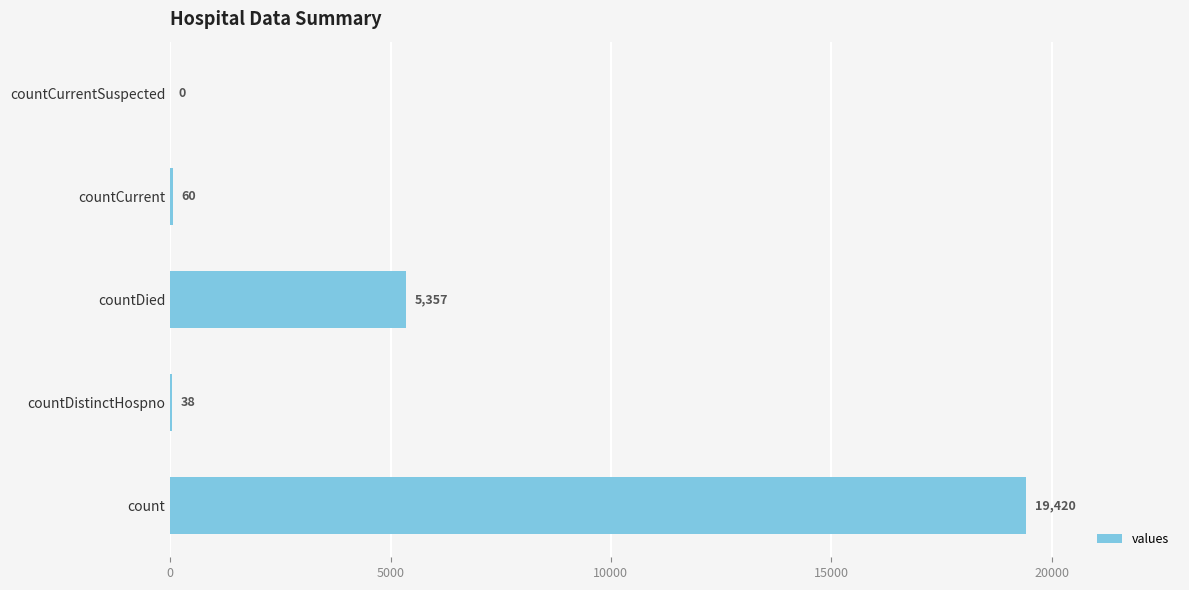

Reading bottom to top, list all the values displayed in this chart.

count=19420	countDistinctHospno=38	countDied=5357	countCurrent=60	countCurrentSuspected=0